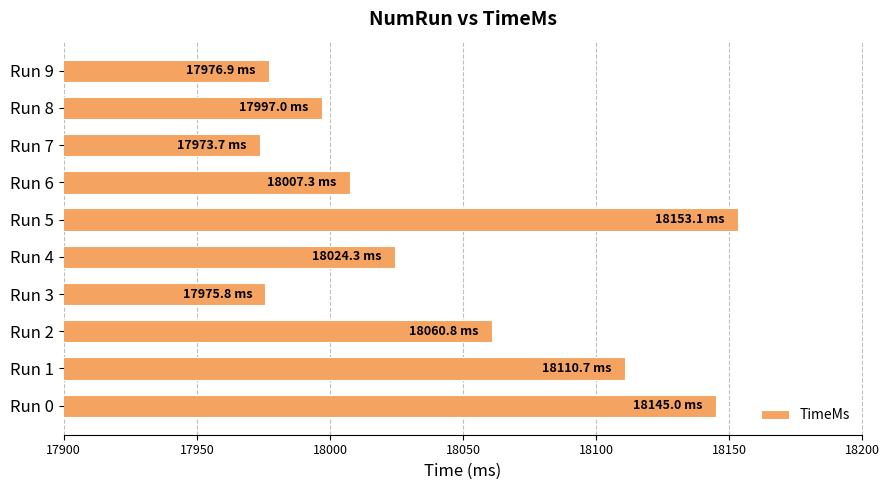

What is the sum of the values at Run 1 and Run 2?

36171.6